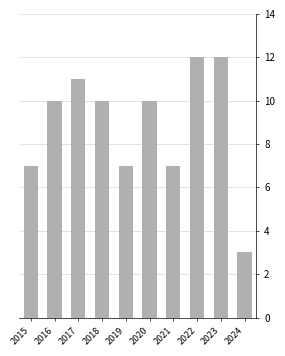

What is the value of the 2nd bar from the left?

10